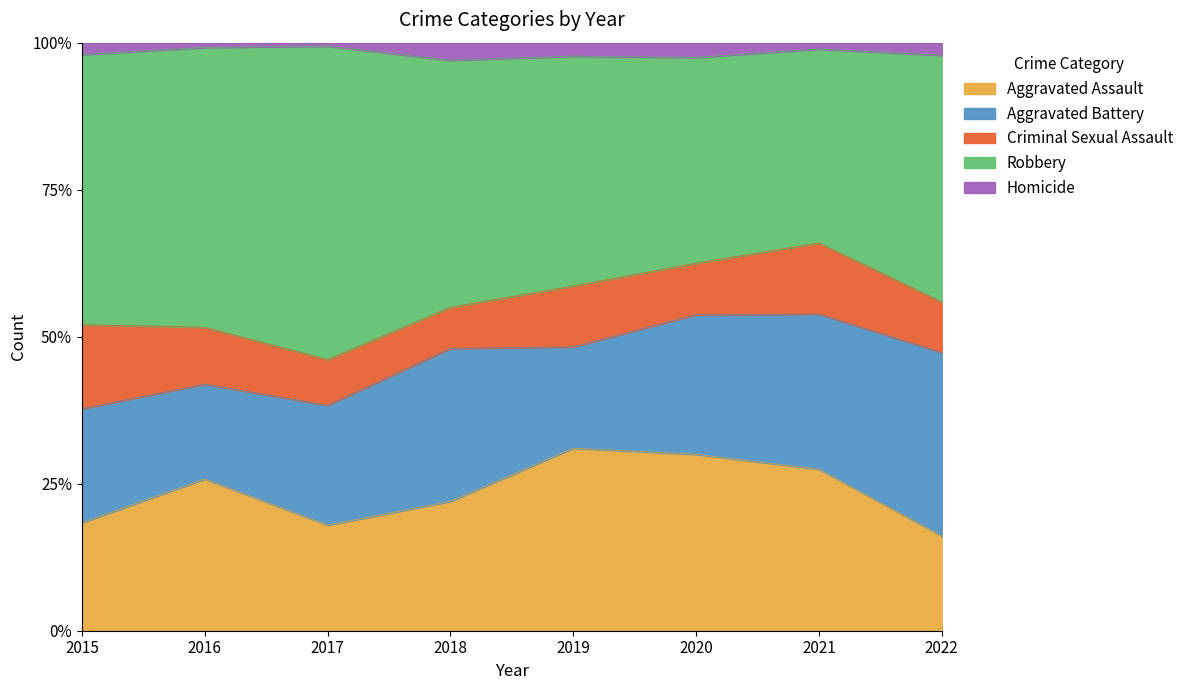

Reading left to right, extract all data points from this chart.

Aggravated Assault: 18	32	30	22	27	24	25	15
Aggravated Battery: 19	20	34	26	15	19	24	29
Criminal Sexual Assault: 14	12	13	7	9	7	11	8
Robbery: 45	59	89	42	34	28	30	39
Homicide: 2	1	1	3	2	2	1	2